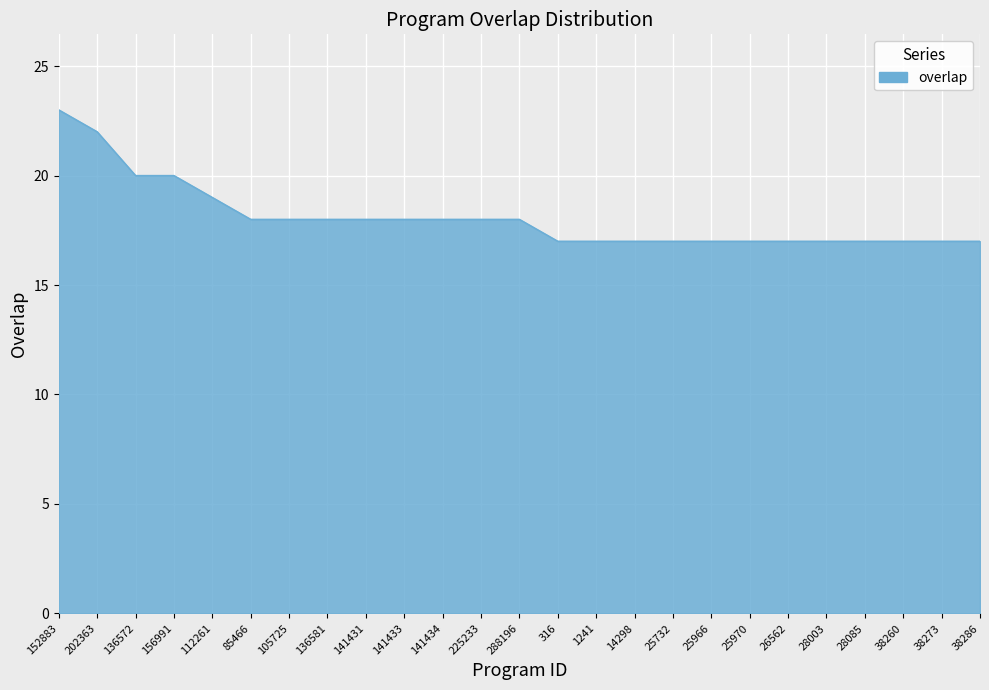

What position from the left is 25966?

18